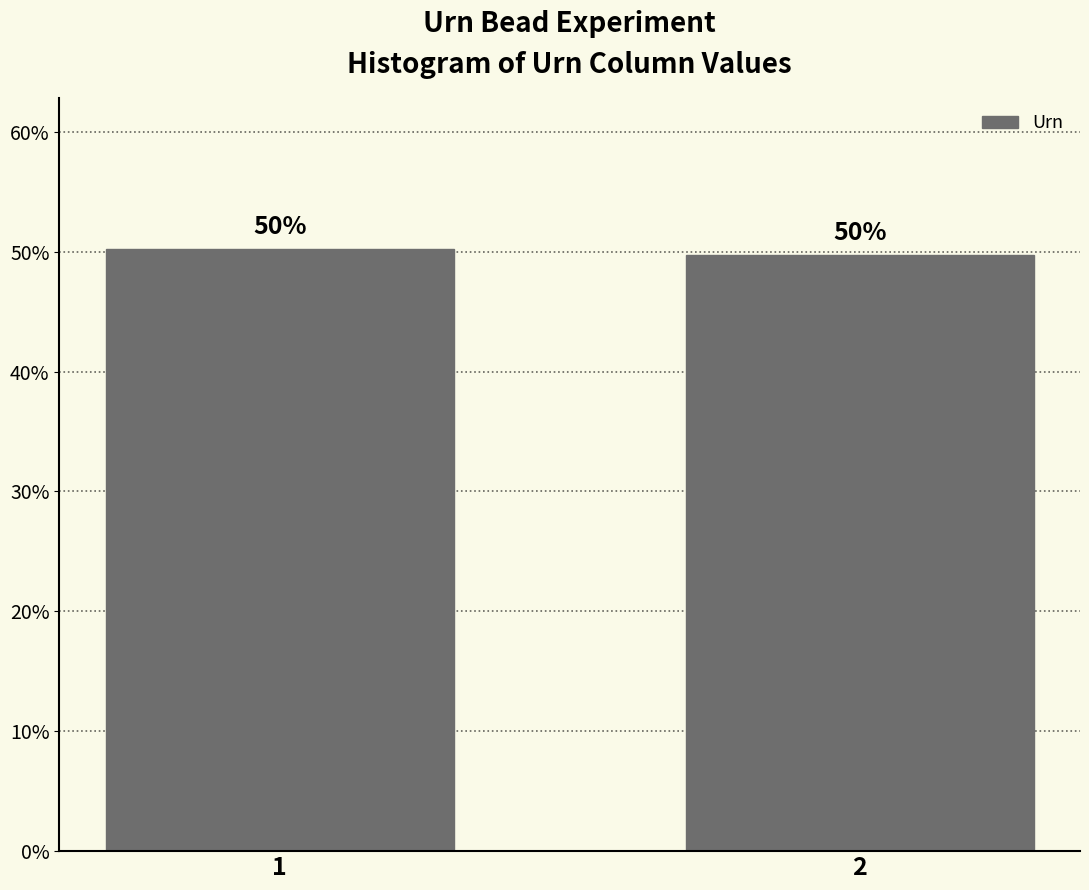

What is the sum of all values?

100.0